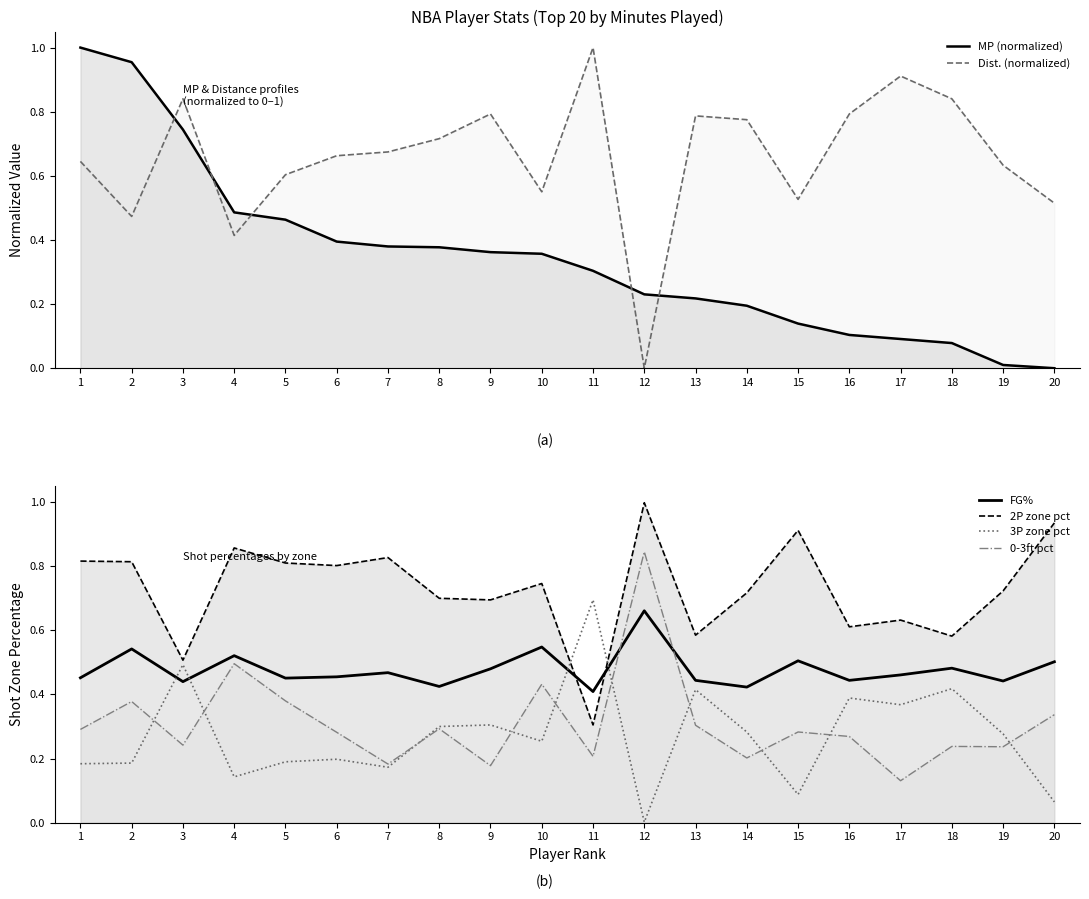

Which series has the largest total across all categories?

2P zone pct